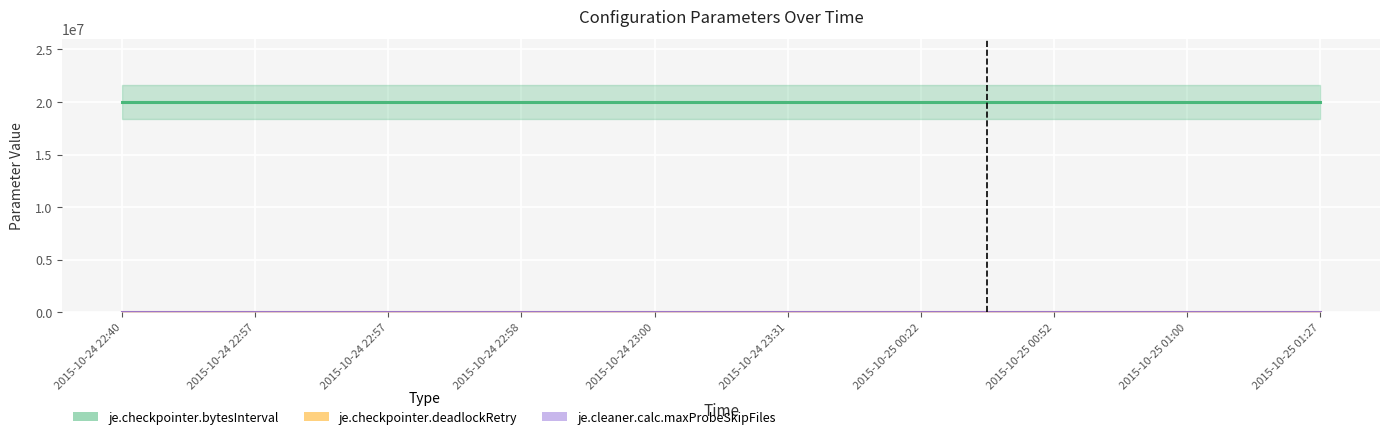

What are all the series names shown in the legend?

je.checkpointer.bytesInterval, je.checkpointer.deadlockRetry, je.cleaner.calc.maxProbeSkipFiles